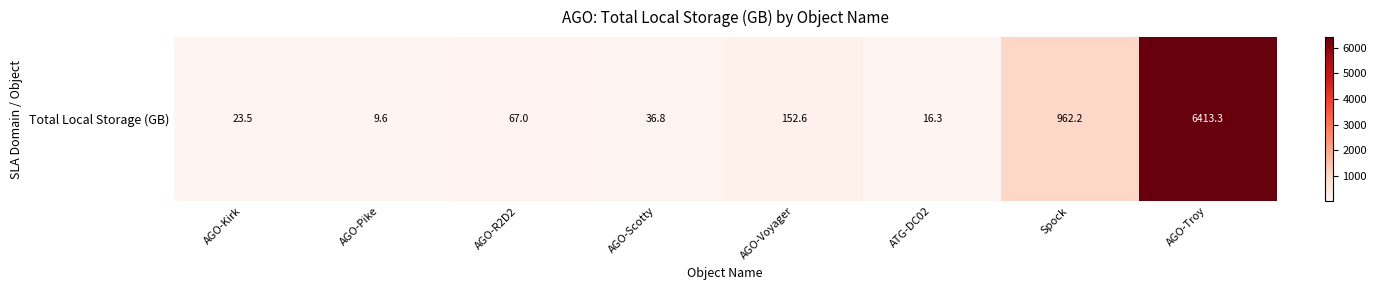

Reading left to right, what are all the values shown in this chart?

23.5	9.6	67.0	36.8	152.6	16.3	962.2	6413.3